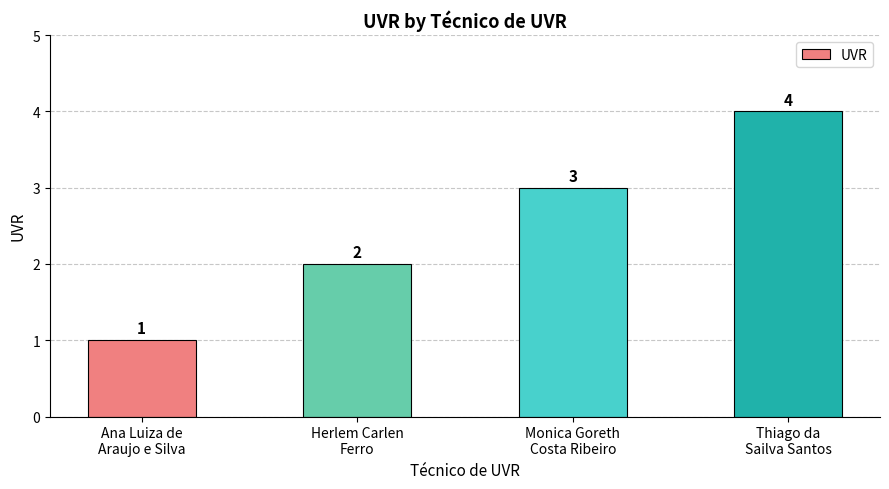

What is the sum of all values?

10